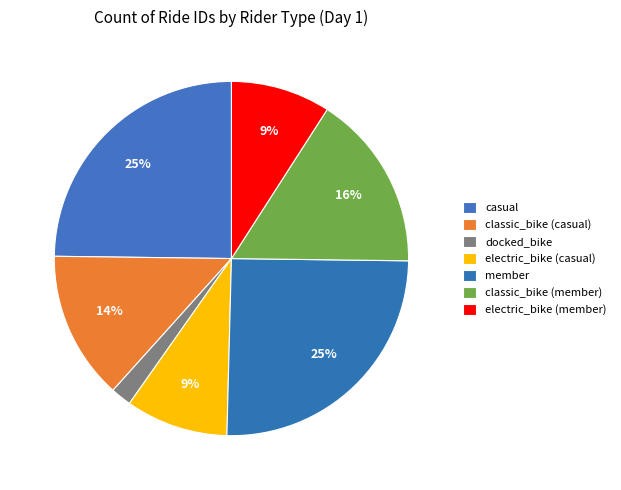

Count the number of slices in the pie.

7